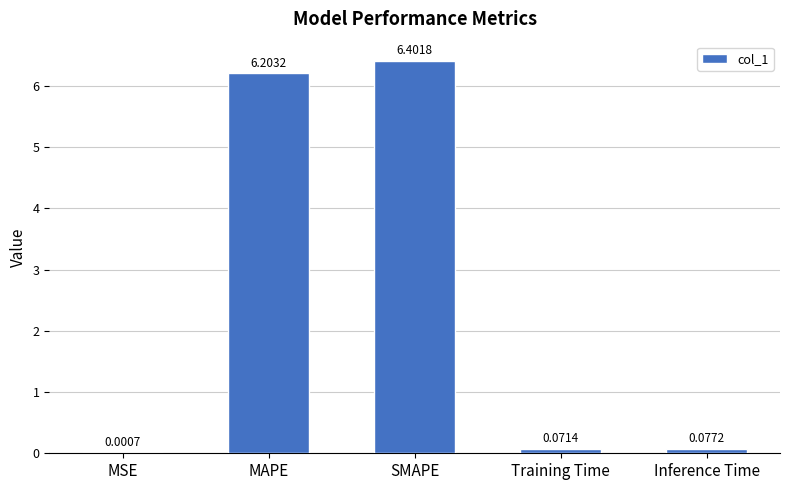

What is the sum of the values at Inference Time and SMAPE?

6.5